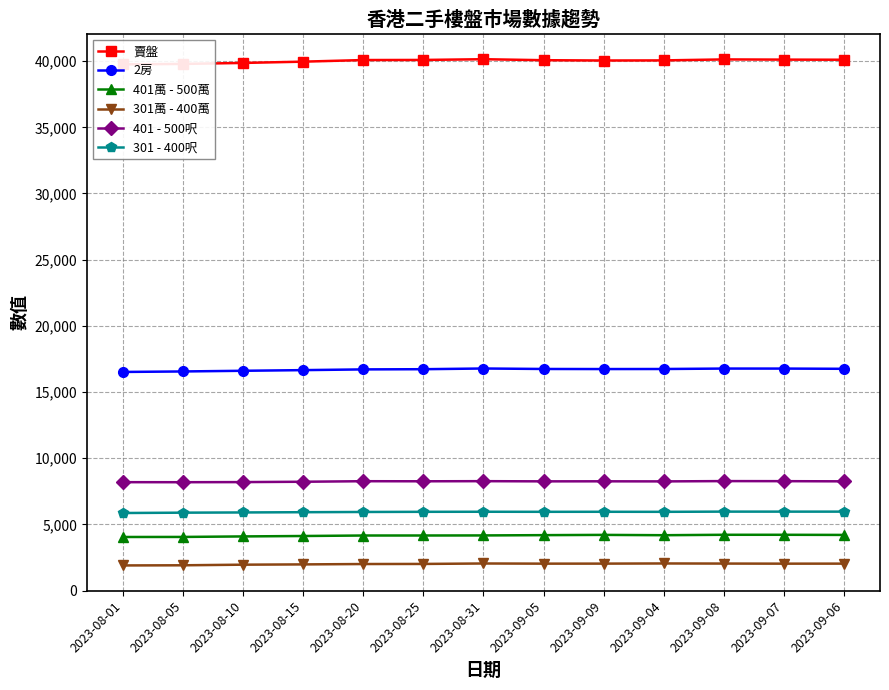

Is the value of 301萬 - 400萬 at 2023-09-04 greater than the value of 401萬 - 500萬 at 2023-08-20?

No